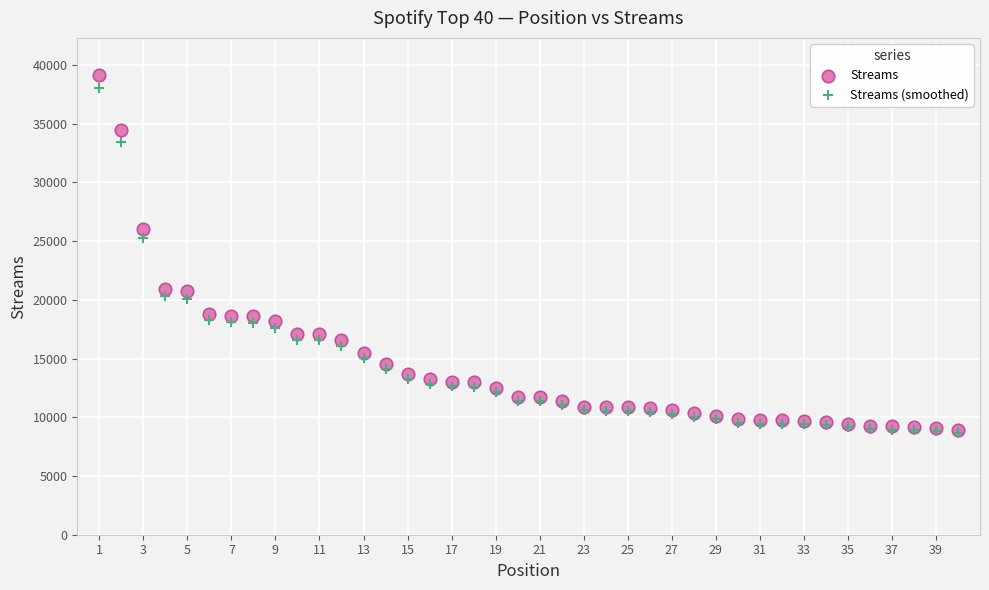

Which series contains the highest Y value?

Streams